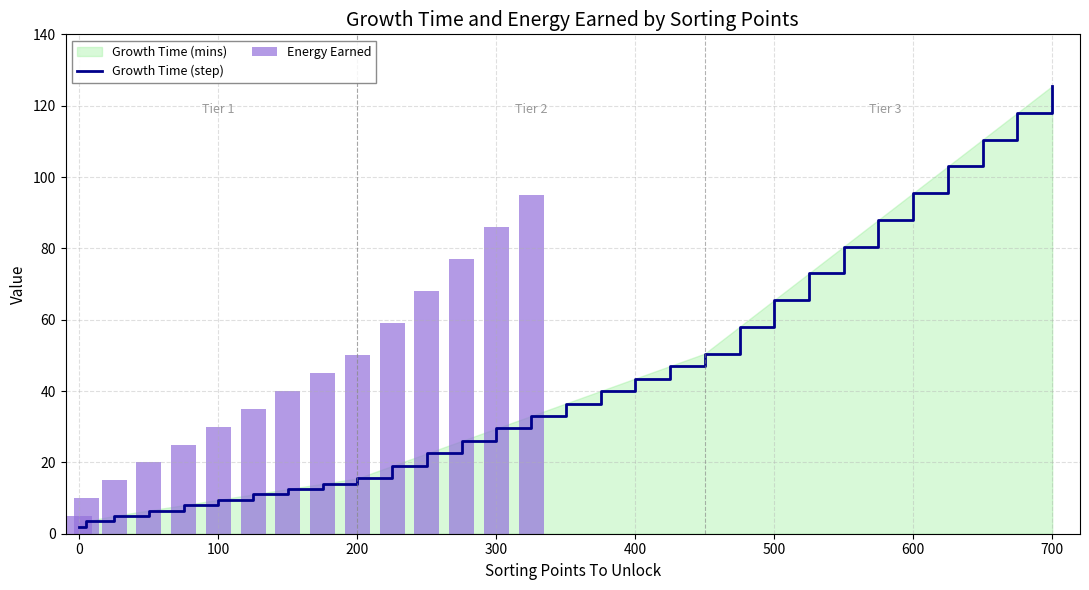

The value at 250 is 9.9. True or false?

False